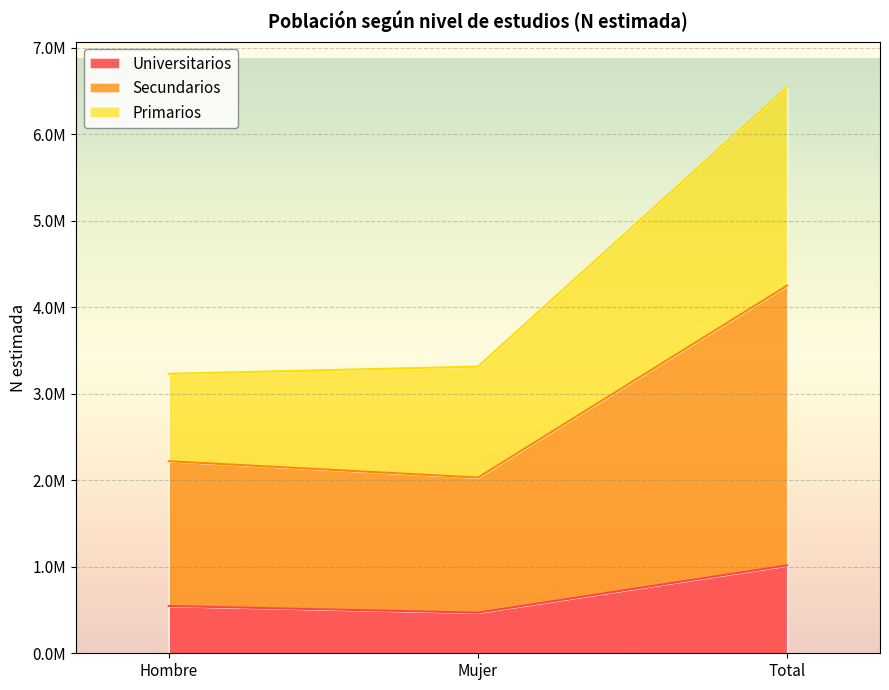

Between Mujer and Total, which is larger?

Total